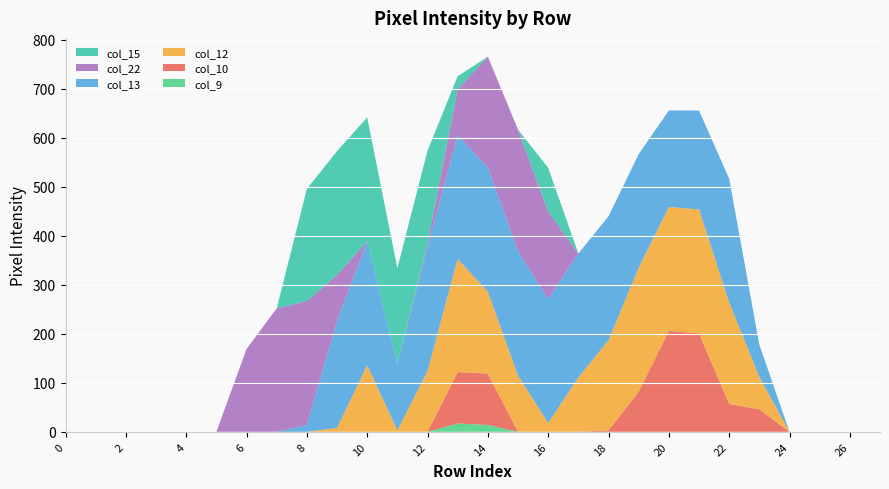

Reading left to right, transcribe all the data shown in this chart.

col_9: 0=0	1=0	2=0	3=0	4=0	5=0	6=0	7=0	8=0	9=0	10=0	11=0	12=0	13=17	14=14	15=0	16=0	17=0	18=0	19=0	20=0	21=0	22=0	23=0	24=0	25=0	26=0	27=0
col_10: 0=0	1=0	2=0	3=0	4=0	5=0	6=0	7=0	8=0	9=0	10=0	11=0	12=0	13=105	14=105	15=0	16=0	17=0	18=3	19=82	20=206	21=201	22=57	23=46	24=0	25=0	26=0	27=0
col_12: 0=0	1=0	2=0	3=0	4=0	5=0	6=0	7=0	8=0	9=8	10=136	11=3	12=124	13=231	14=167	15=115	16=18	17=111	18=184	19=253	20=253	21=253	22=207	23=66	24=0	25=0	26=0	27=0
col_13: 0=0	1=0	2=0	3=0	4=0	5=0	6=0	7=0	8=14	9=219	10=253	11=136	12=253	13=253	14=253	15=254	16=253	17=253	18=253	19=232	20=197	21=202	22=253	23=66	24=0	25=0	26=0	27=0
col_22: 0=0	1=0	2=0	3=0	4=0	5=0	6=169	7=252	8=253	9=93	10=0	11=0	12=7	13=94	14=227	15=248	16=179	17=0	18=0	19=0	20=0	21=0	22=0	23=0	24=0	25=0	26=0	27=0
col_15: 0=0	1=0	2=0	3=0	4=0	5=0	6=0	7=0	8=229	9=253	10=253	11=195	12=190	13=26	14=0	15=0	16=89	17=0	18=0	19=0	20=0	21=0	22=0	23=0	24=0	25=0	26=0	27=0